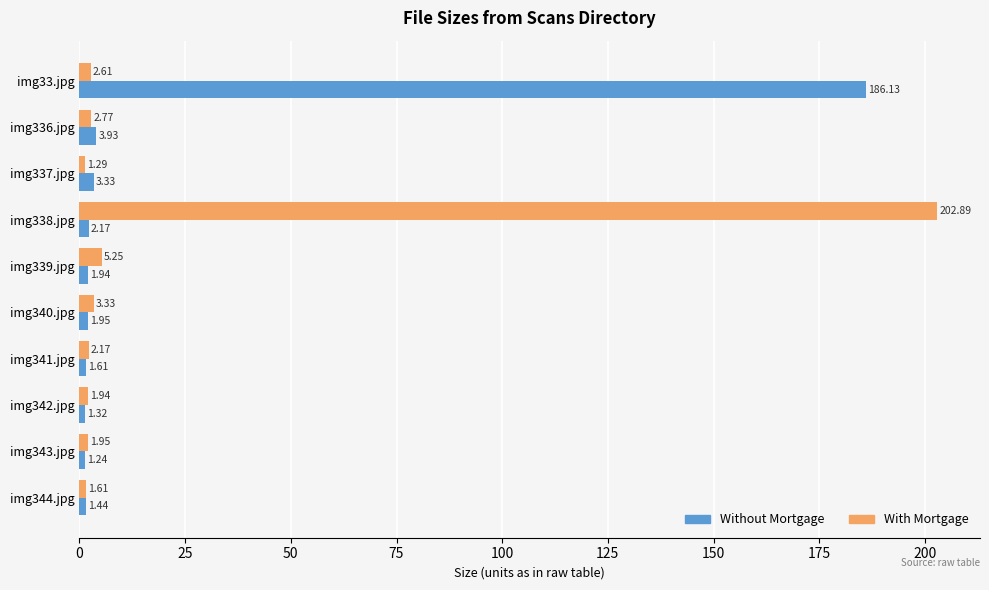

What is the difference between the maximum and second lowest values in the With Mortgage series?

201.3